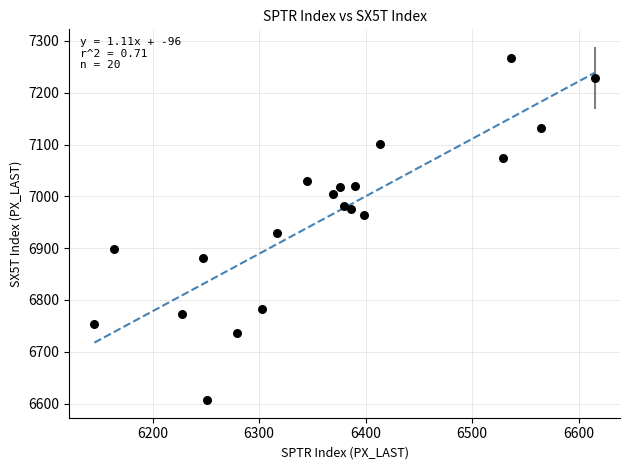

What is the range of Y values (max minus min)?

660.1